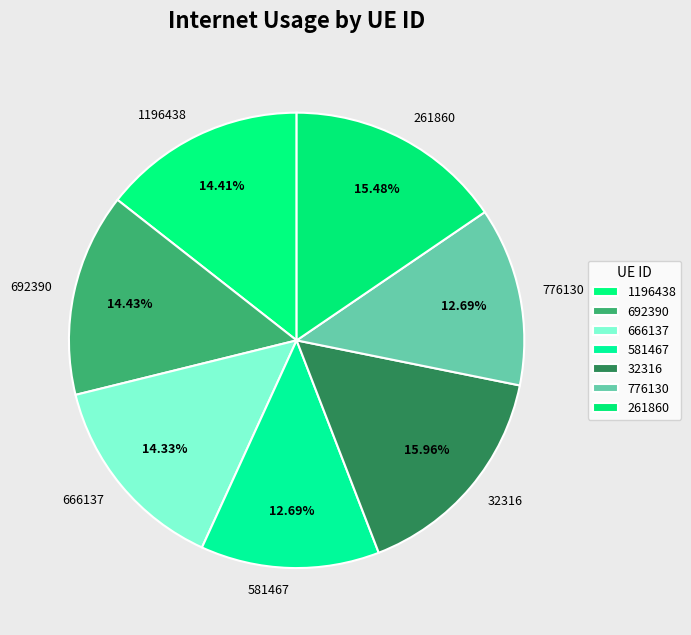

Between 32316 and 776130, which is larger?

32316